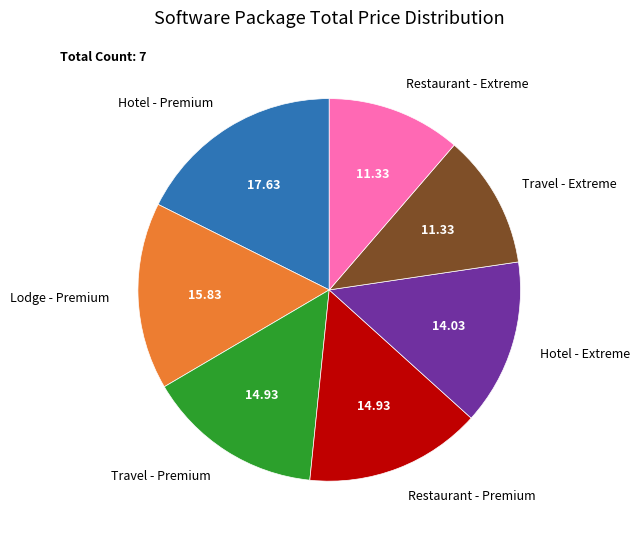

Is there any slice that represents more than half of the pie?

No